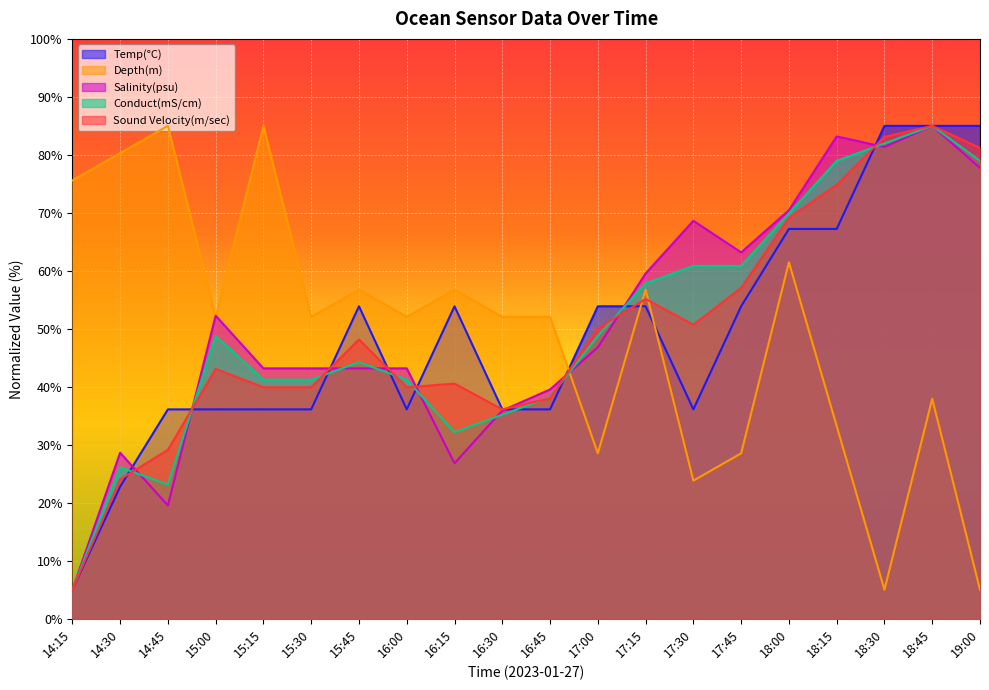

How many data points in Depth(m) are above 52?

13